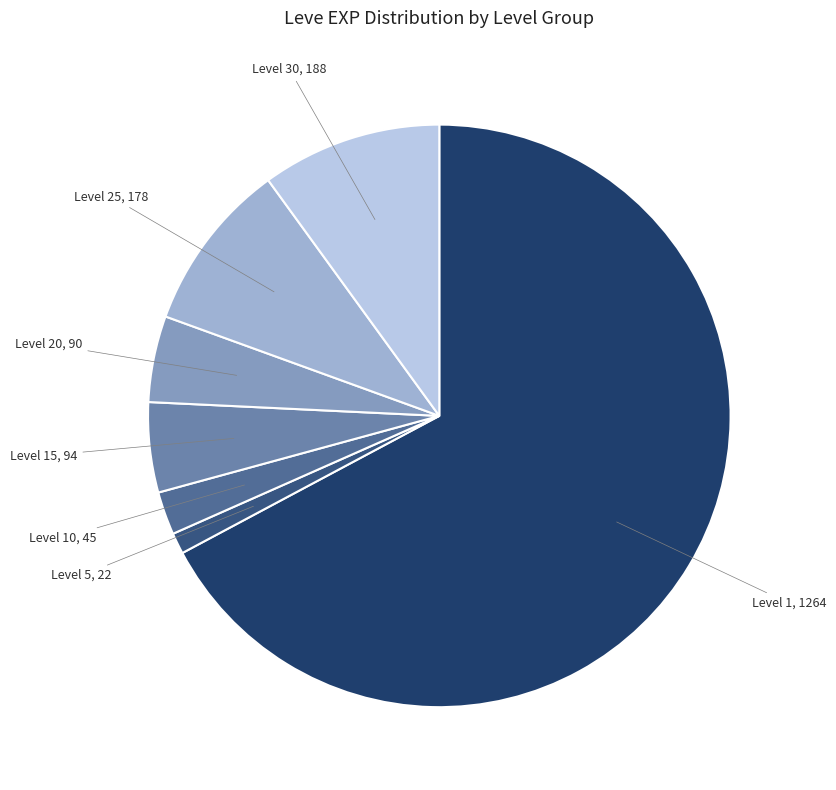

How many slices are in this pie chart?

7